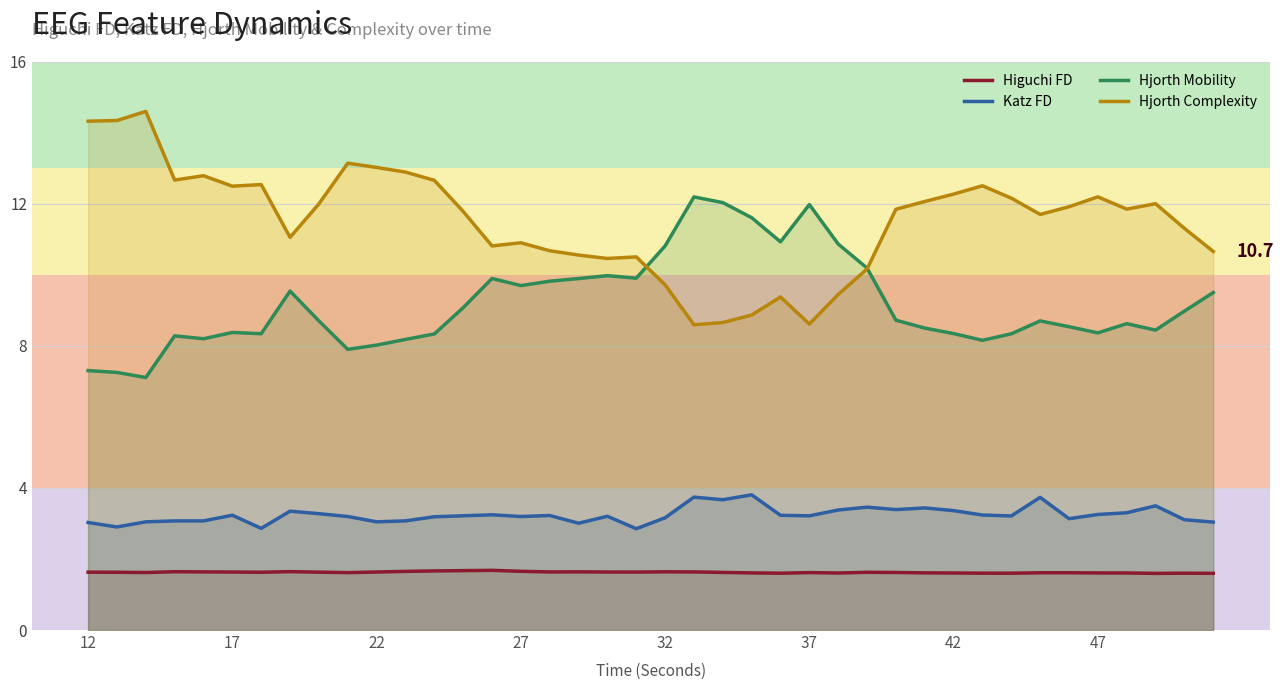

Between 38 and 17, which is larger?

17